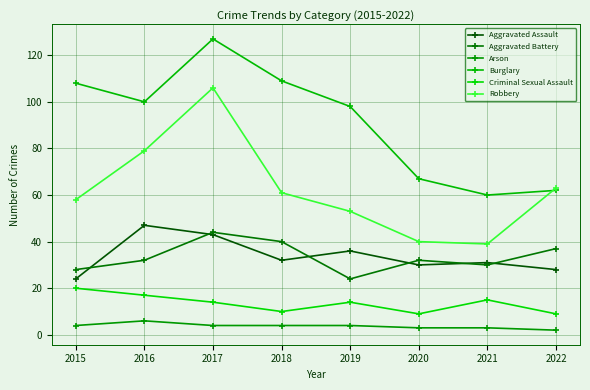

Where does the Robbery series first go above 61?

2016